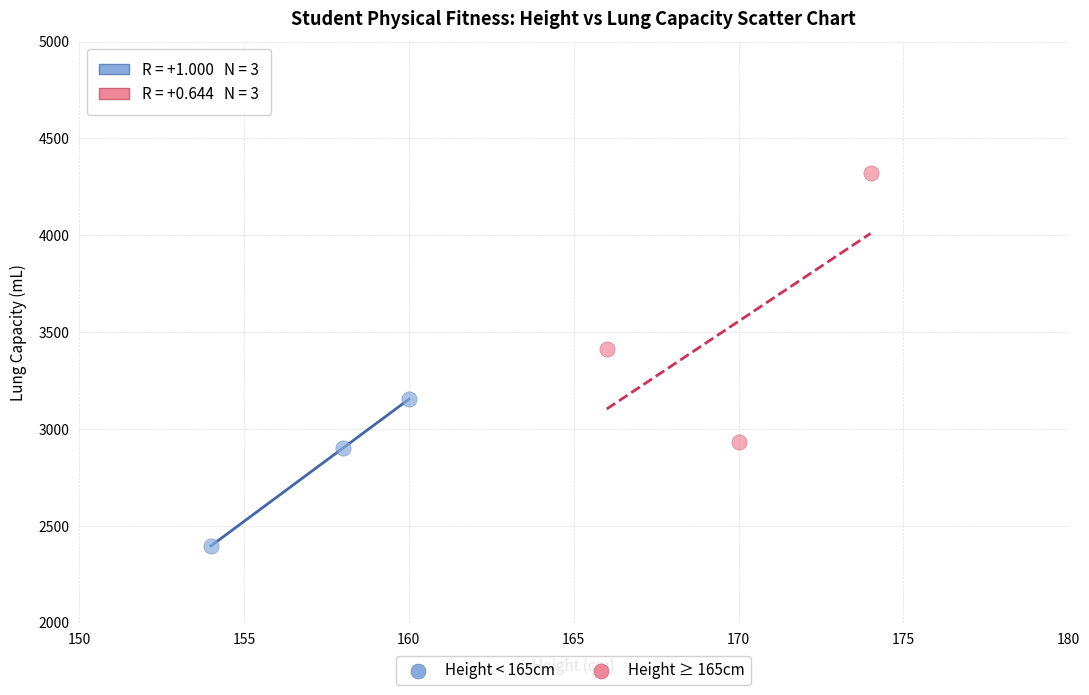

Which series has the widest spread of Y values?

Height ≥ 165cm